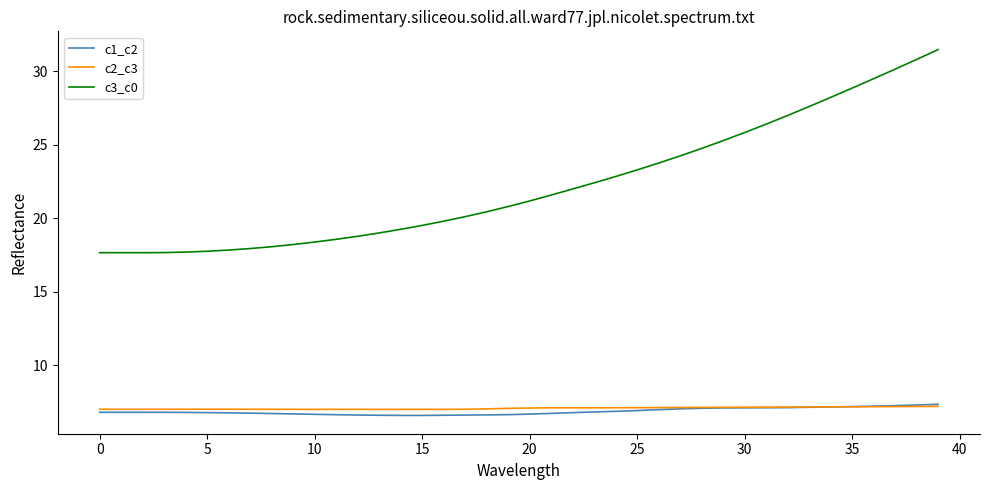

What is the highest value of the c2_c3 series?

7.2